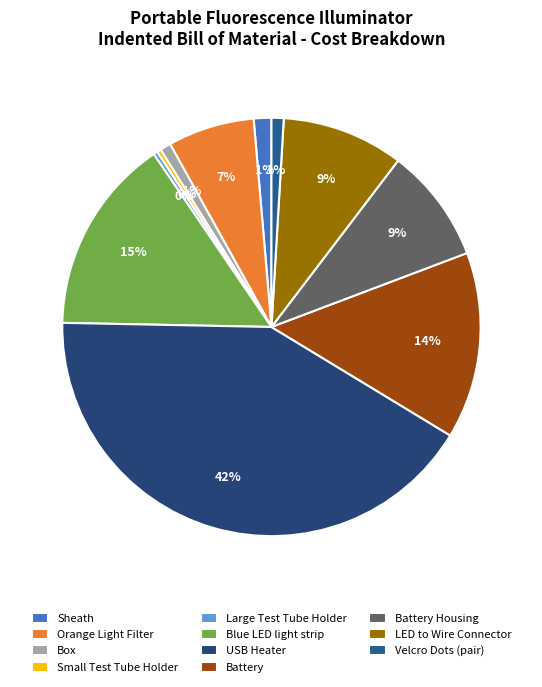

Is Small Test Tube Holder the majority of the pie?

No